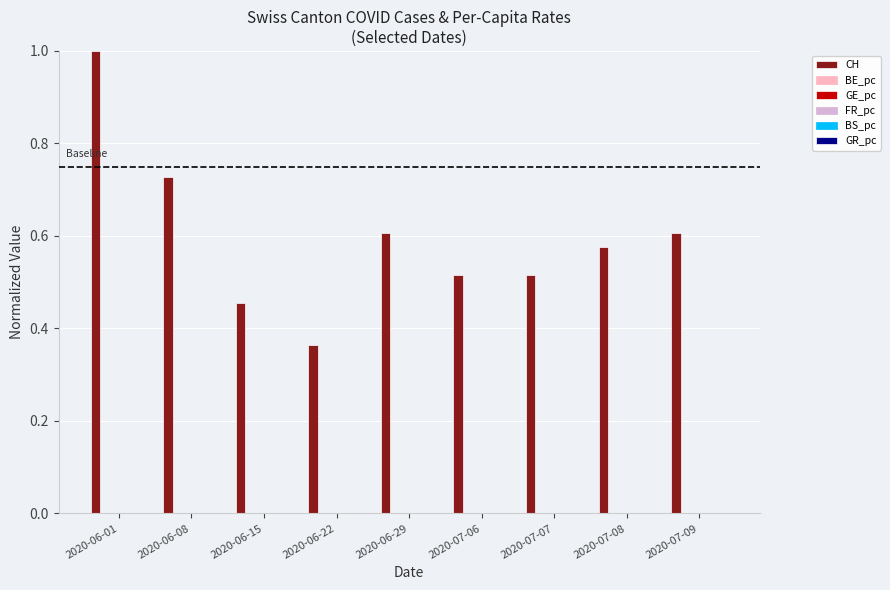

Which series has the largest total across all categories?

CH